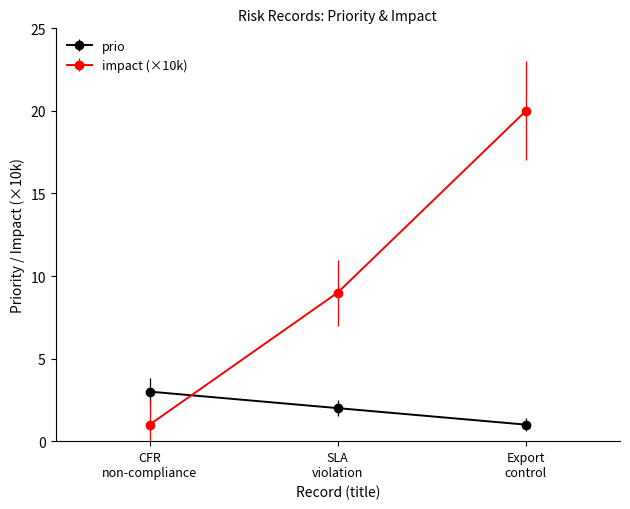

Which series has the widest spread of values?

impact (×10k)